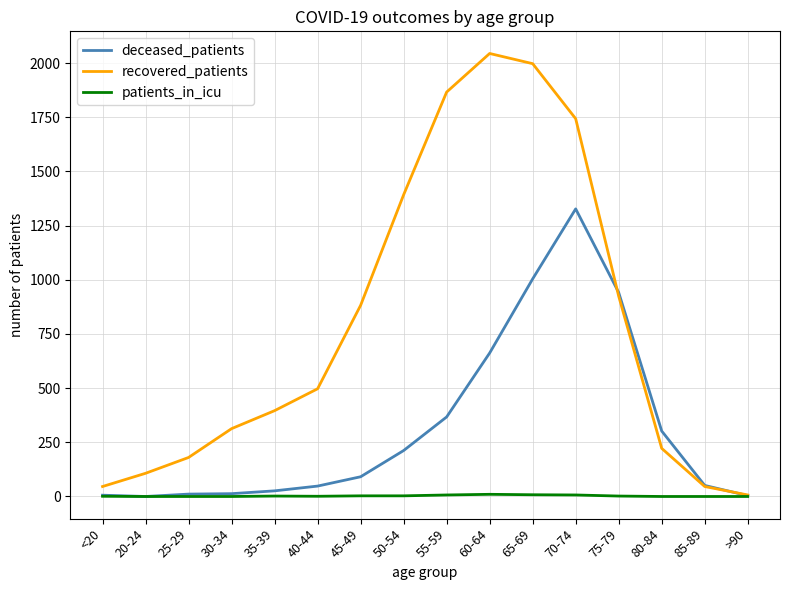

What is the total value across all series at 85-89?

97